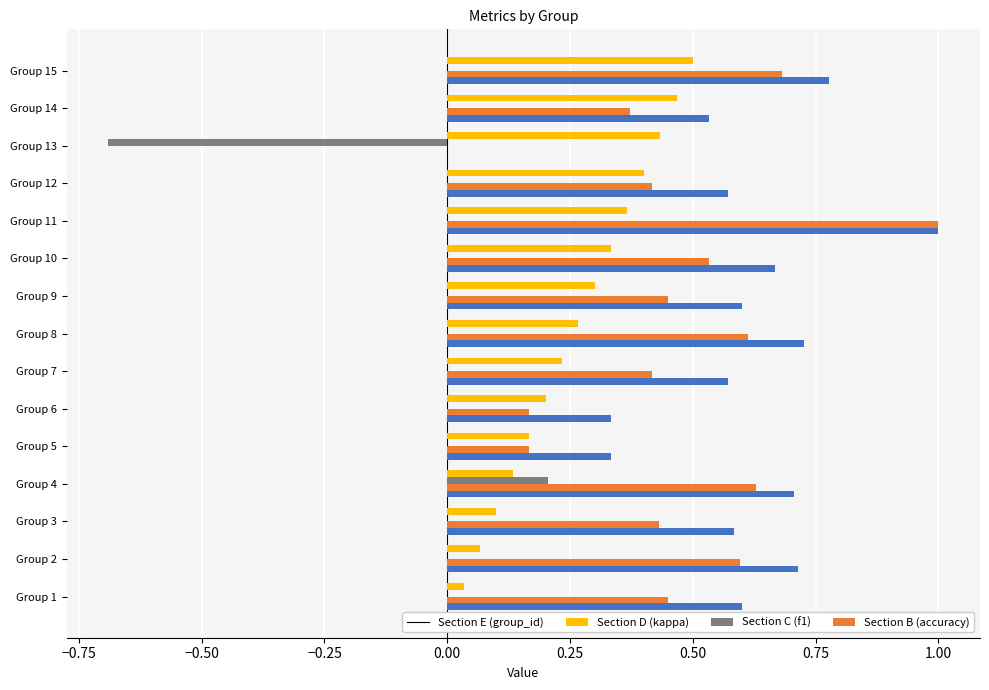

What is the maximum value shown in the chart?

1.0